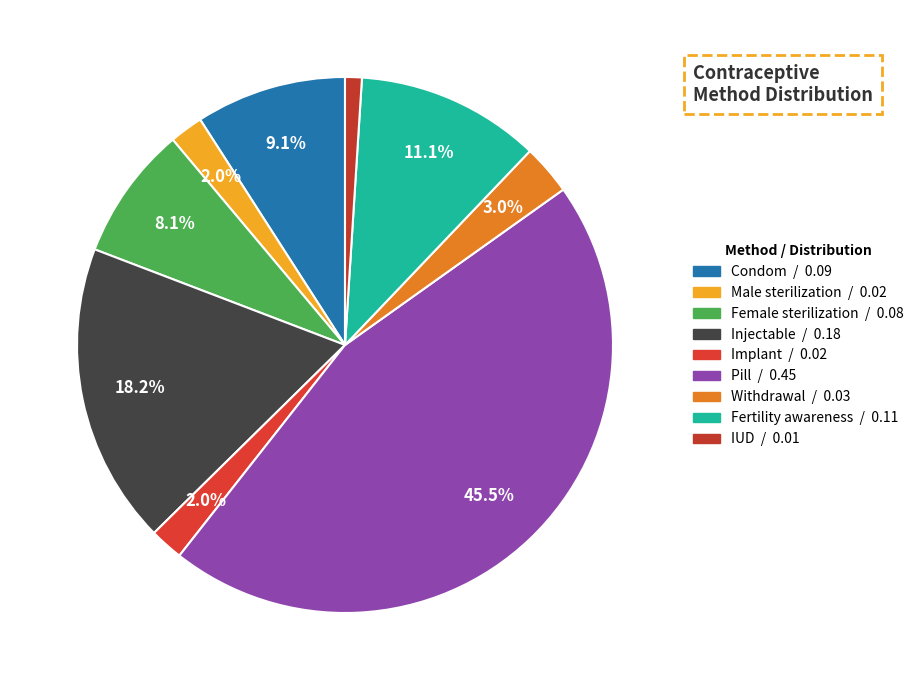

To the nearest percent, what is the difference between the Pill and IUD slice percentages?

44%